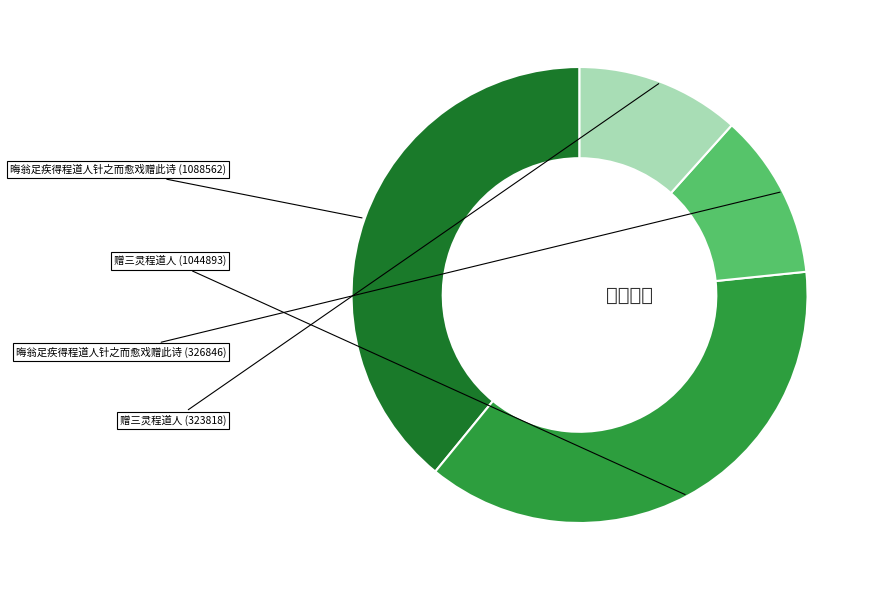

Is there any slice that represents more than half of the pie?

No